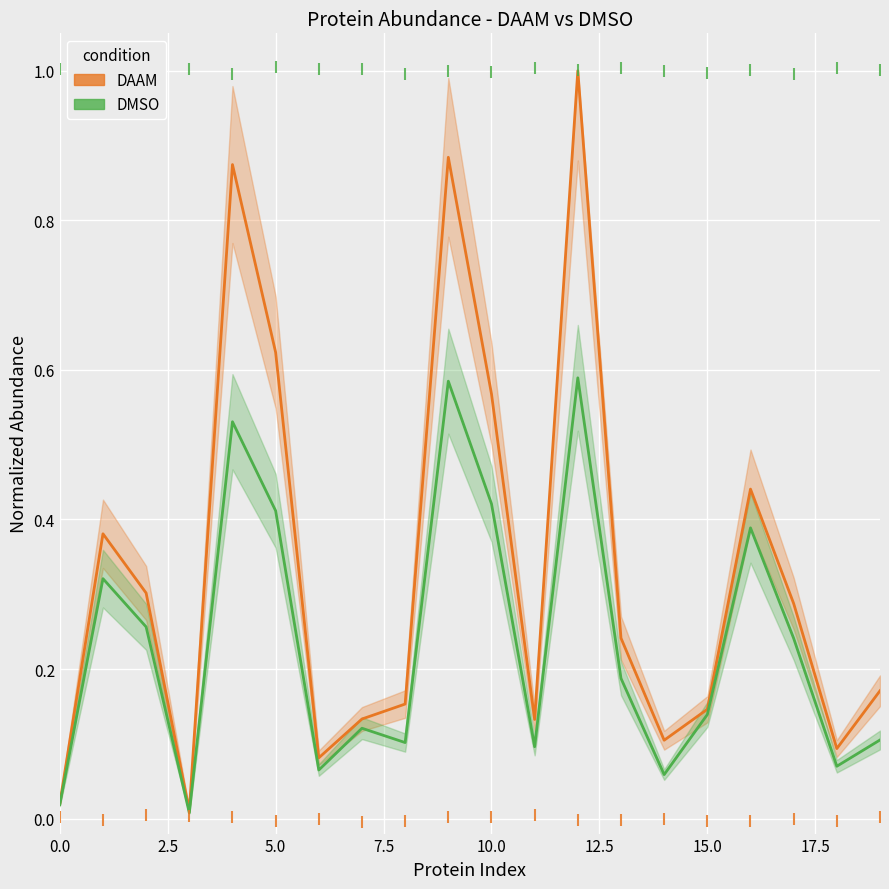

True or false: DMSO and DAAM intersect in this chart.

False